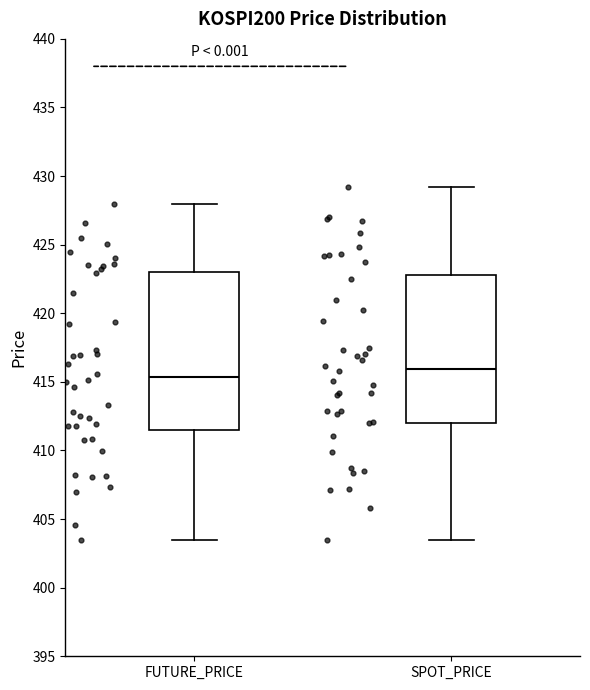

Which box's median line is the highest?

SPOT_PRICE